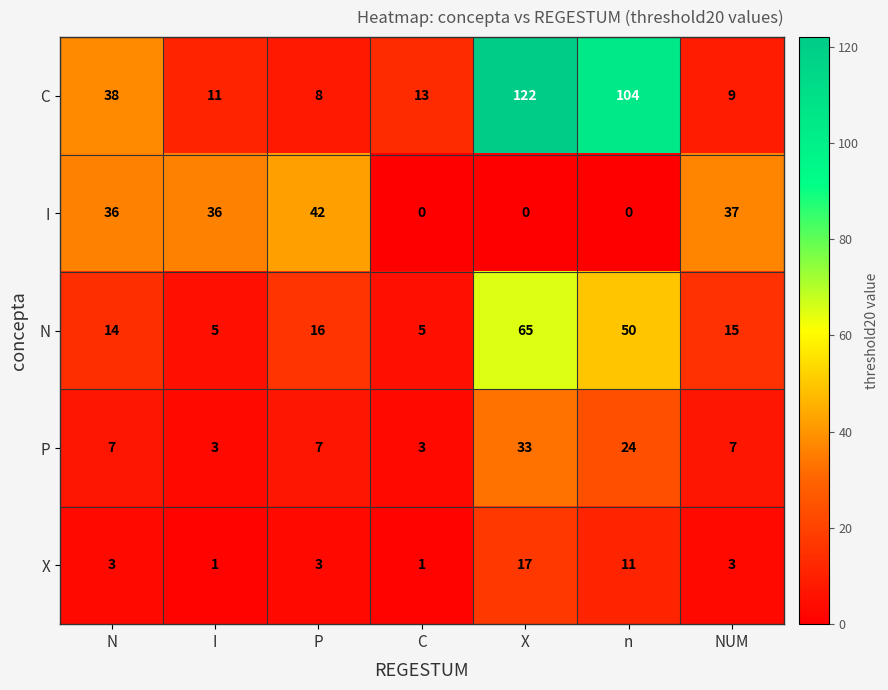

What is the greatest value displayed?

122